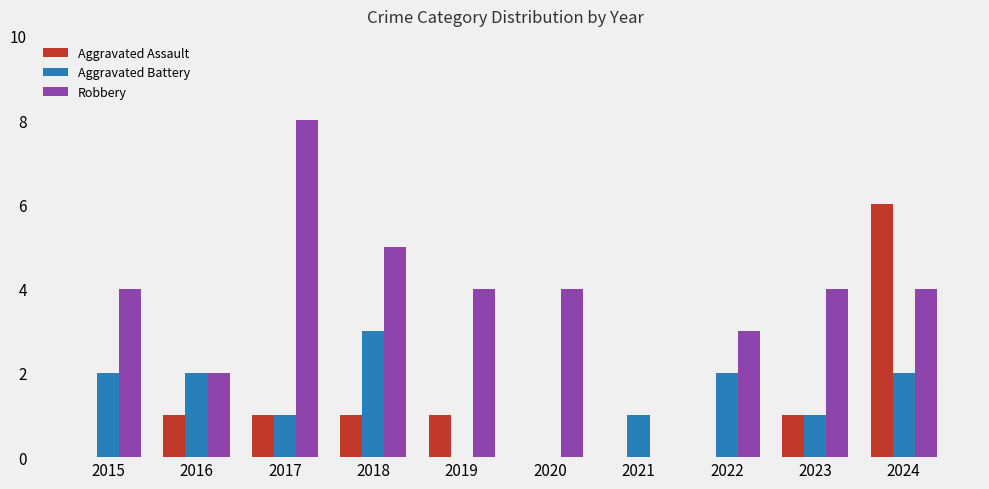

True or false: Robbery has a value of 1 at 2015.

False